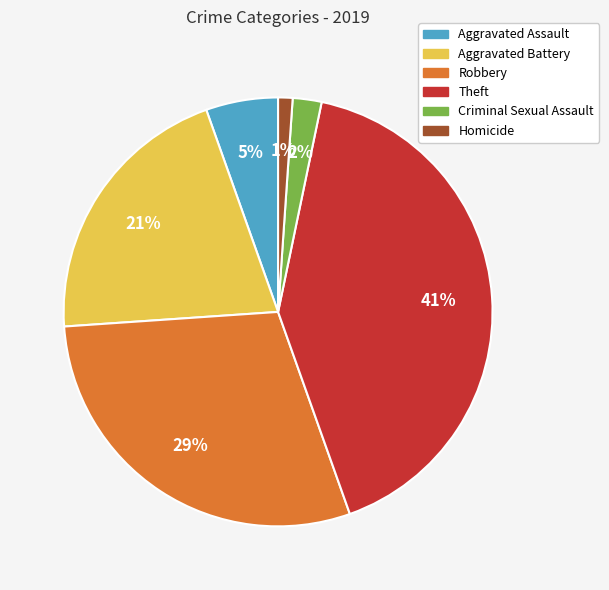

Which slice is the smallest?

Homicide